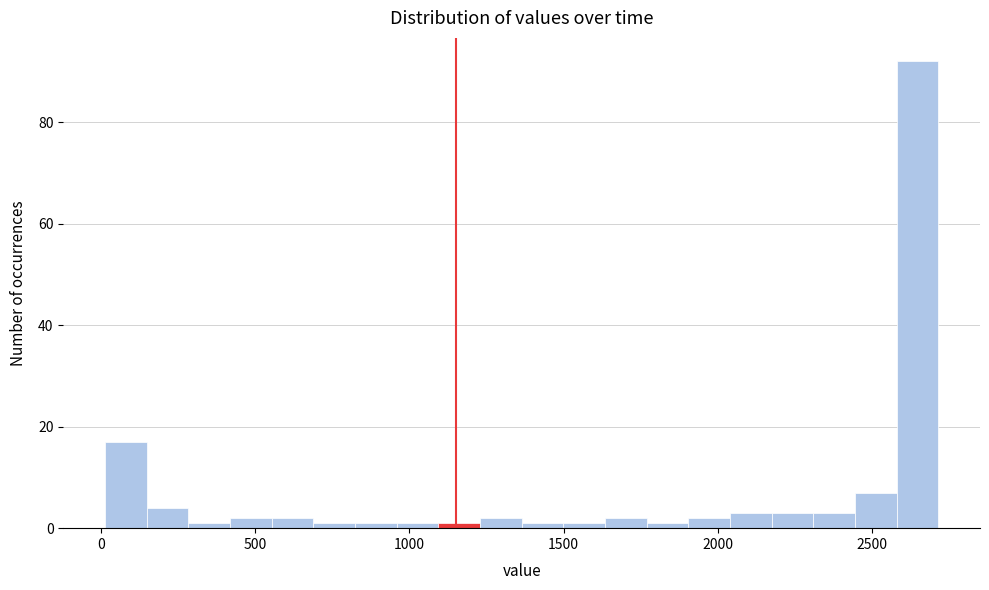

Read against the x-axis, roughly where is the centre of the tallest bar?

2650